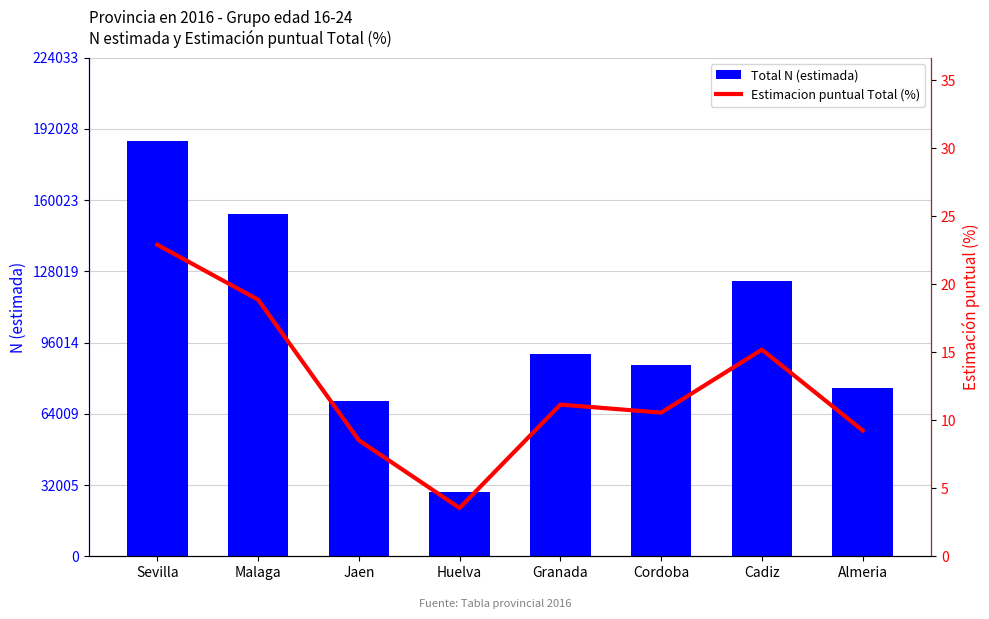

How many distinct data groups are displayed?

2